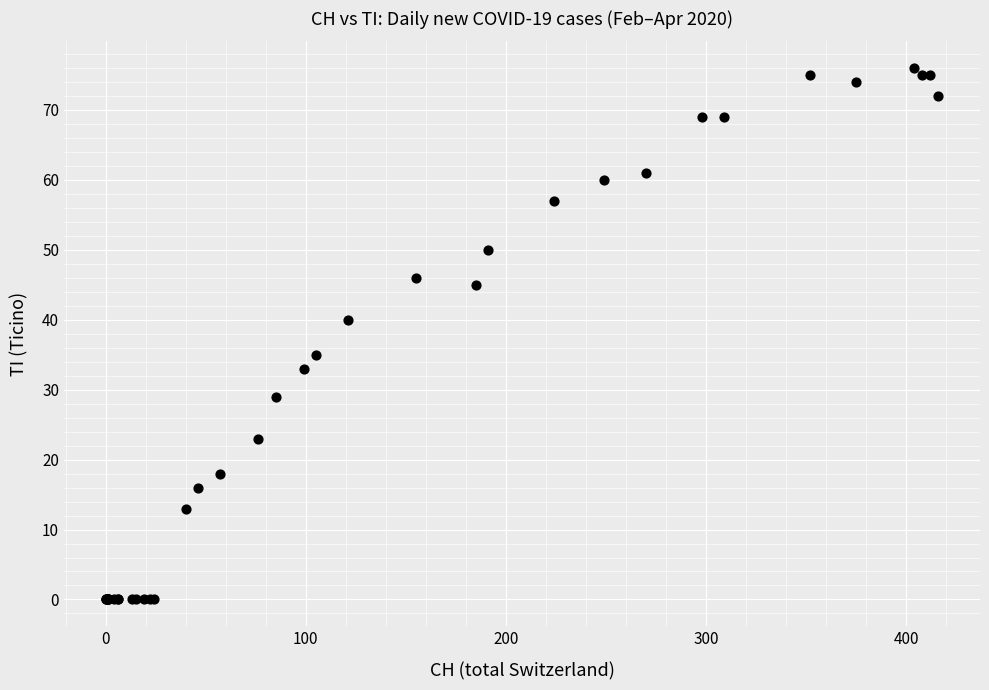

What Y value in the scatter plot is closest to 38?

40